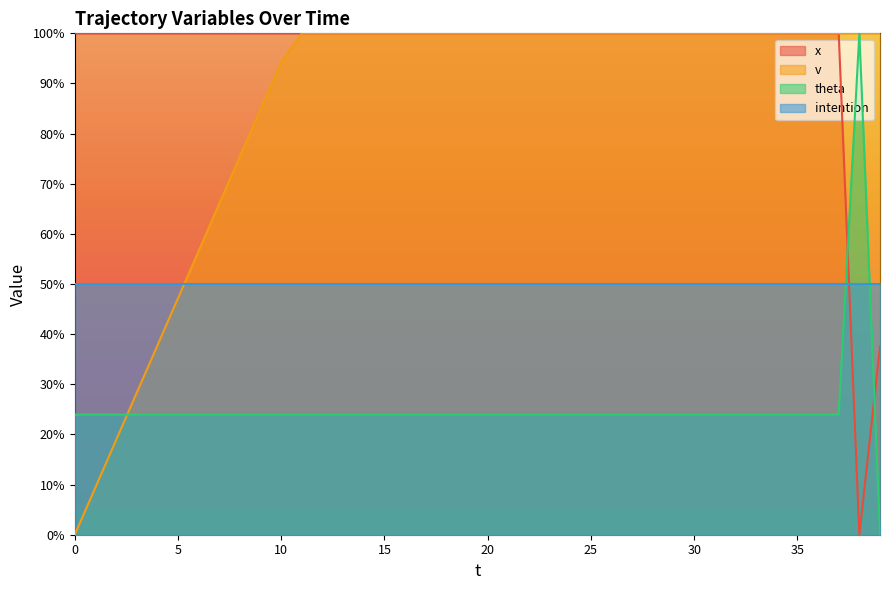

What is the minimum value for intention?

50.0